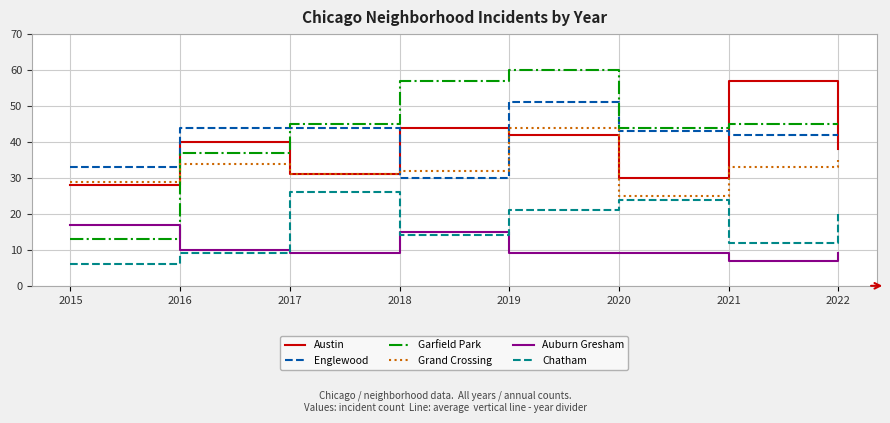

What is the total value across all series at 2017?

186